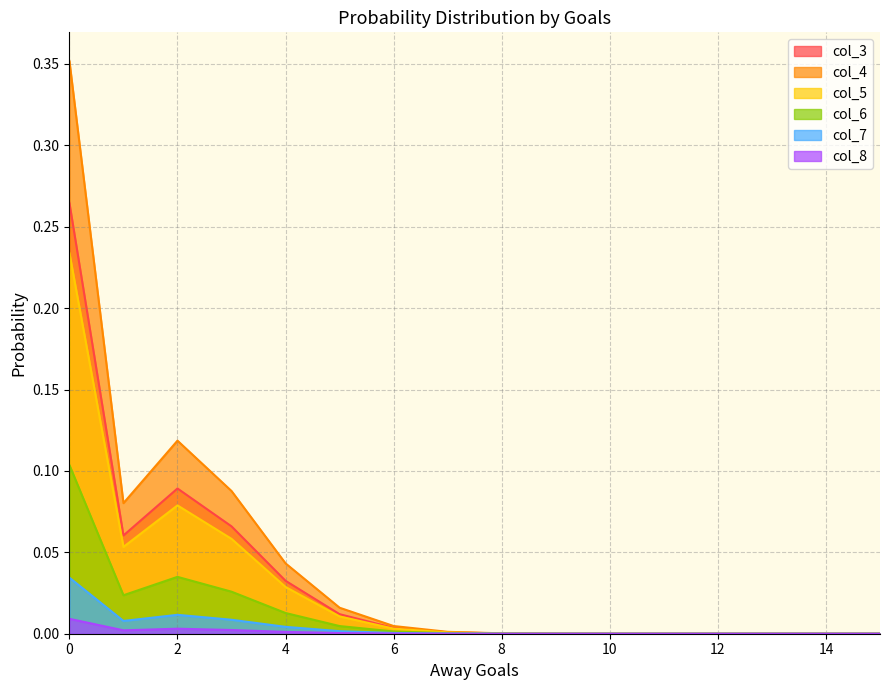

What is the value of the col_4 point at the 3rd from the left?

0.1